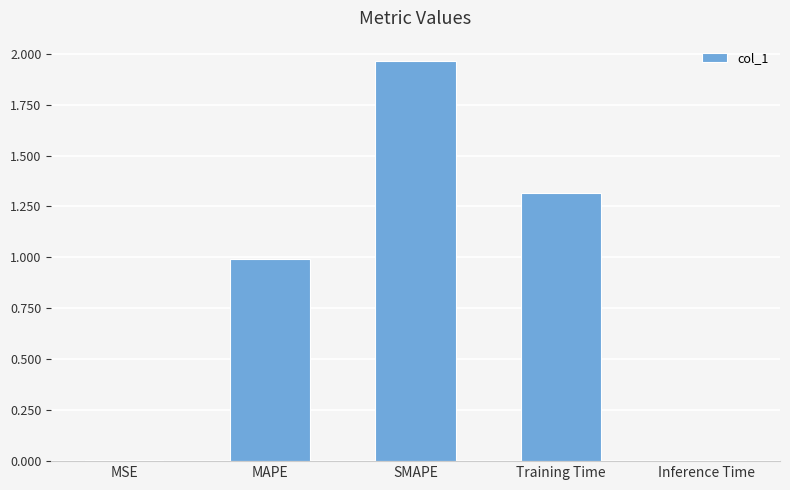

True or false: the data shows 0.8 at Training Time.

False